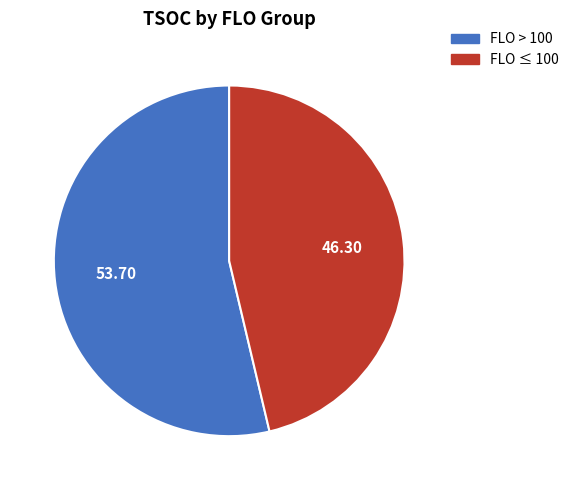

Is there any slice that represents more than half of the pie?

Yes